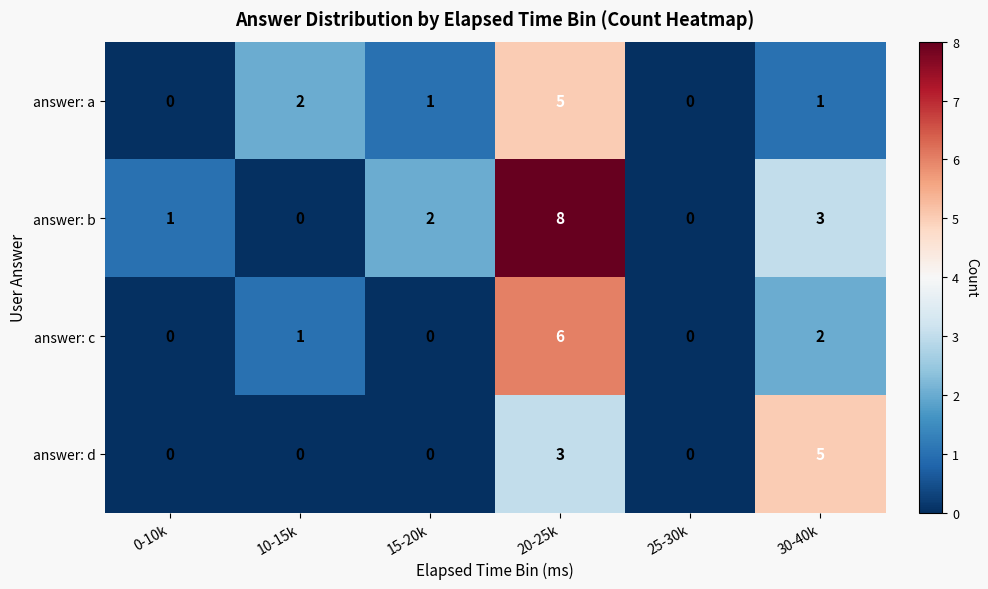

Which series changed the most between 10-15k and 30-40k?

answer: d